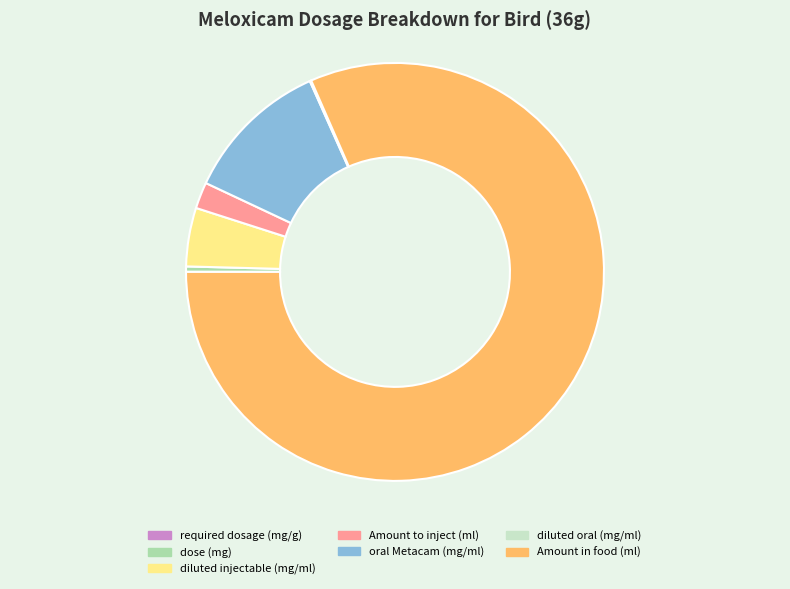

Is it true that dose (mg) is 0% of the pie?

True